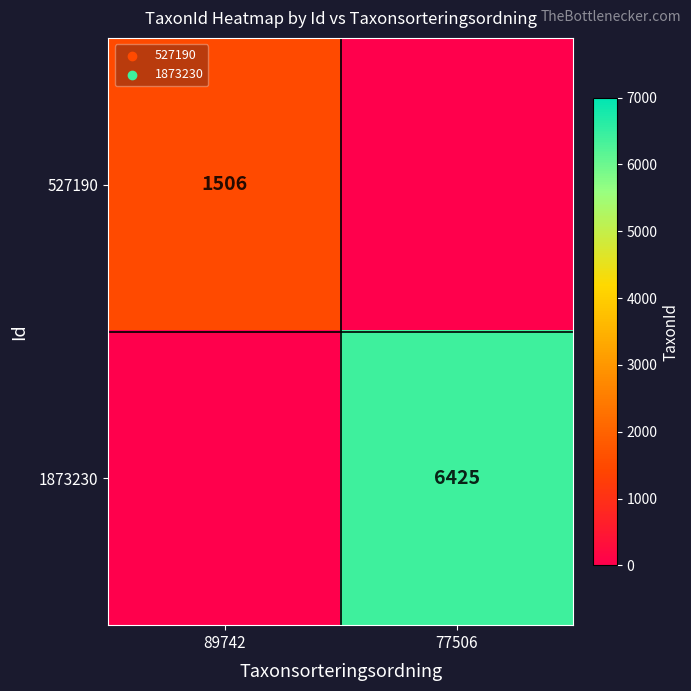

Is the value of 1873230 at 77506 greater than the value of 527190 at 89742?

Yes